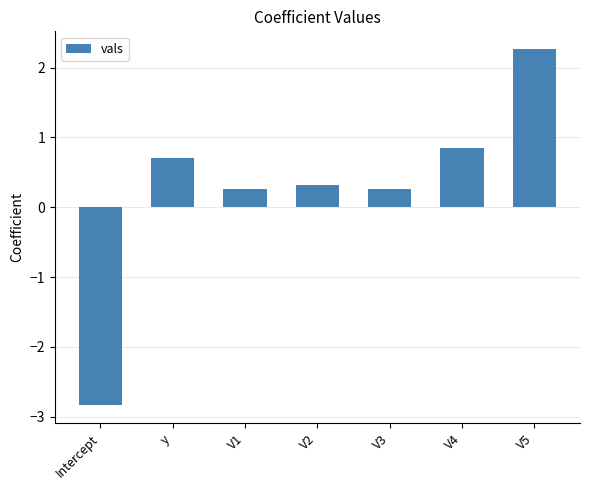

The chart shows a value of 0.7 at y. True or false?

True